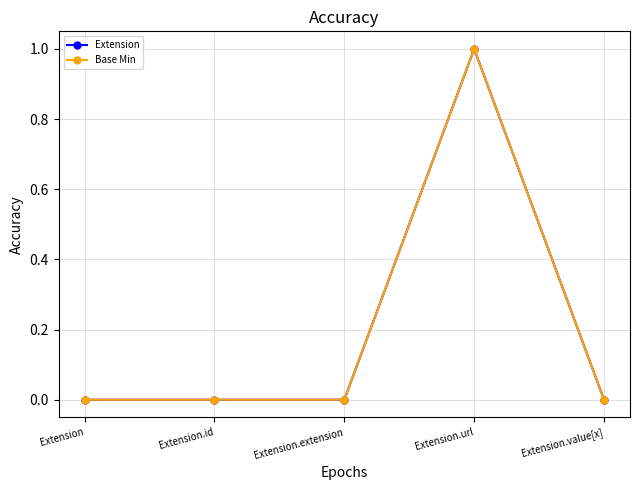

Reading left to right, transcribe all the data shown in this chart.

Extension: 0	0	0	1	0
Base Min: 0	0	0	1	0